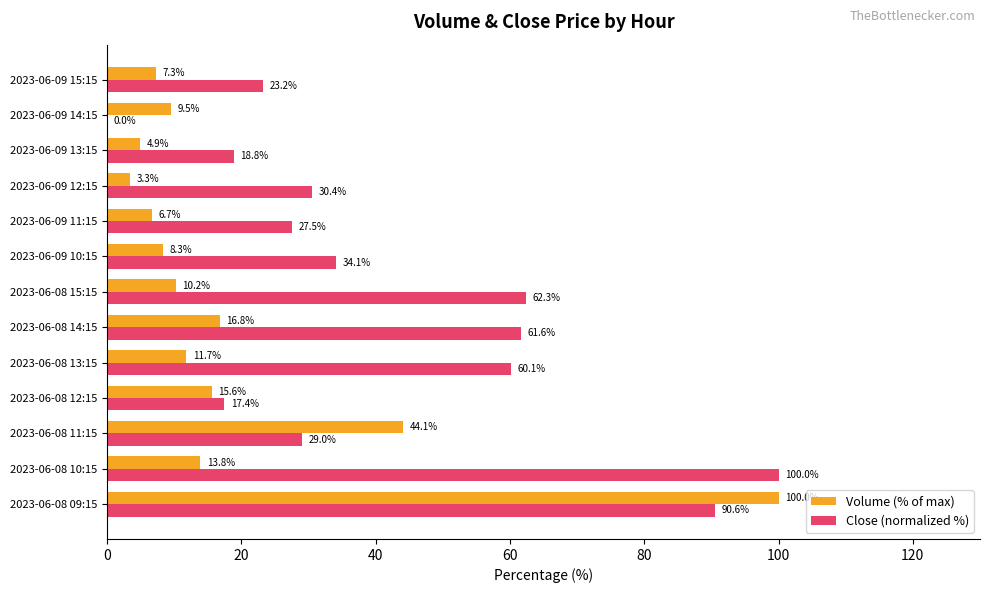

Which series has the largest range (max minus min)?

Close (normalized %)